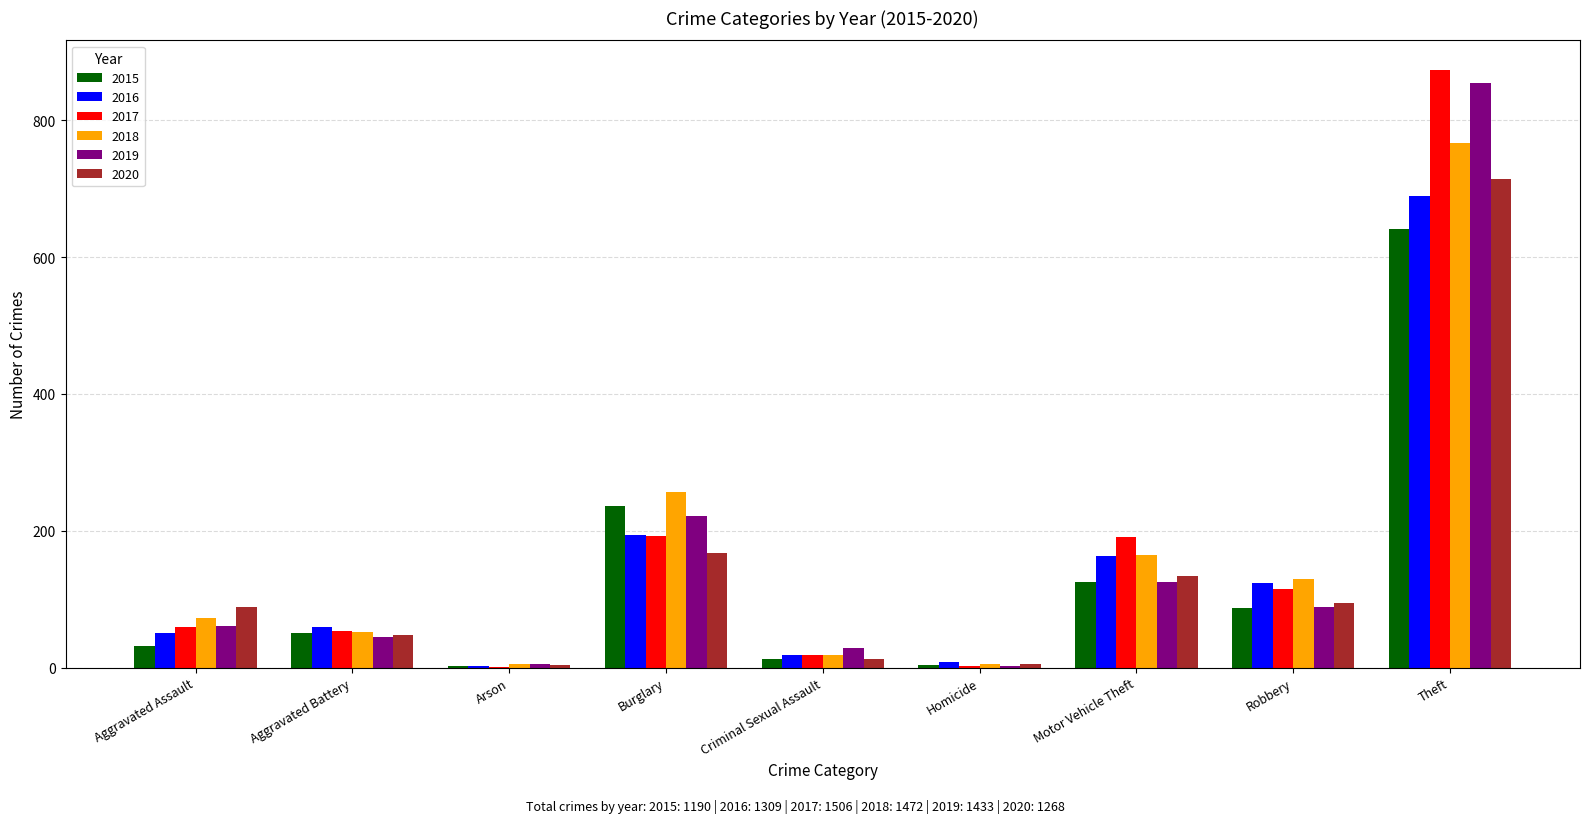

The value of 2020 at Aggravated Assault is 88. True or false?

True